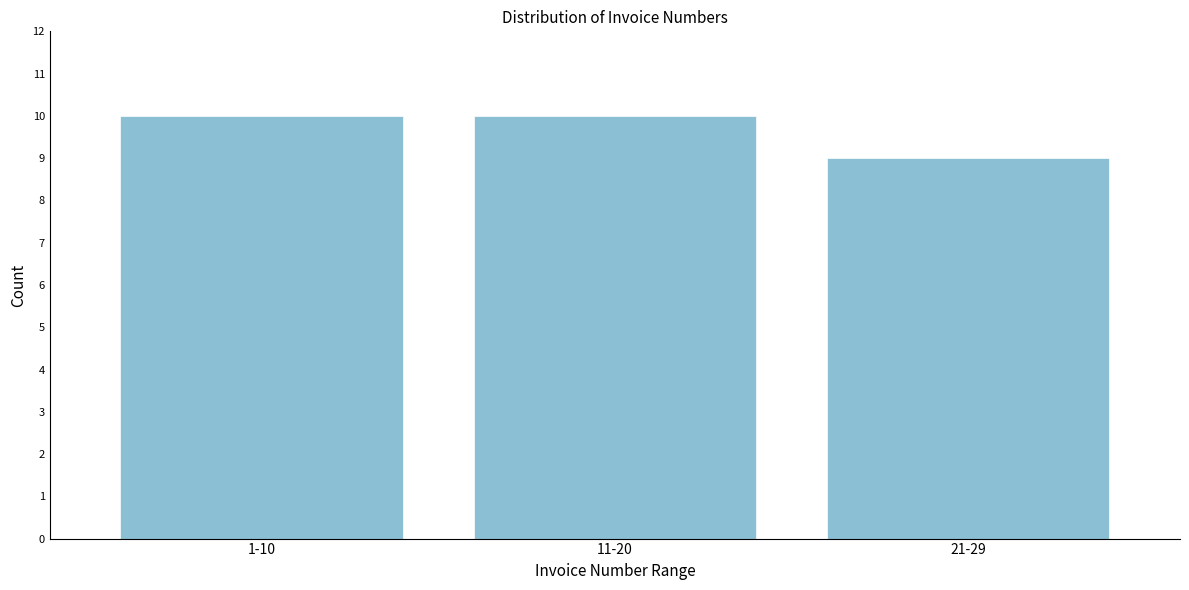

Reading left to right, list all the values displayed in this chart.

10	10	9